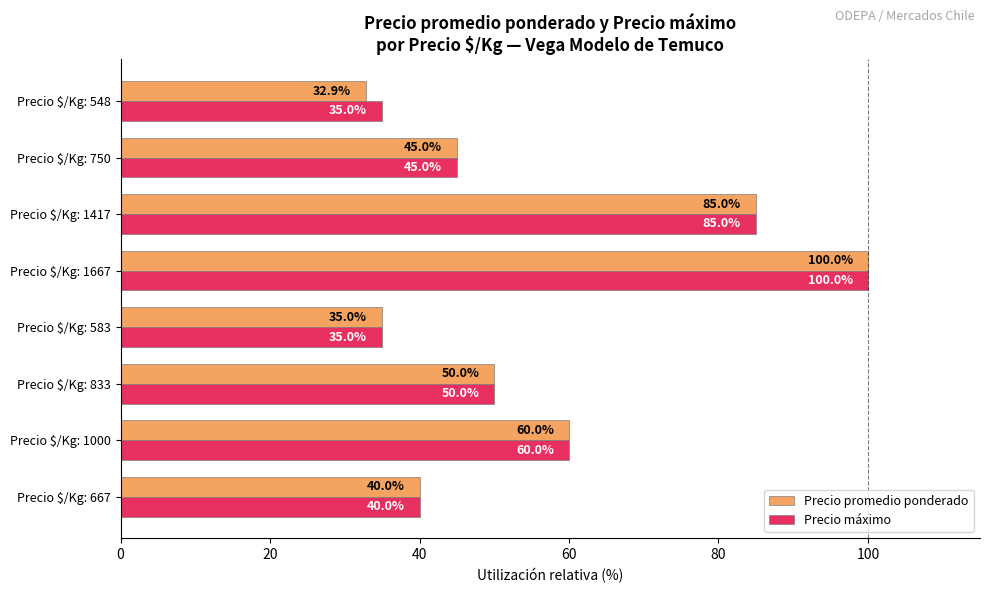

At which label is Precio máximo closest to 67?

Precio $/Kg: 1000